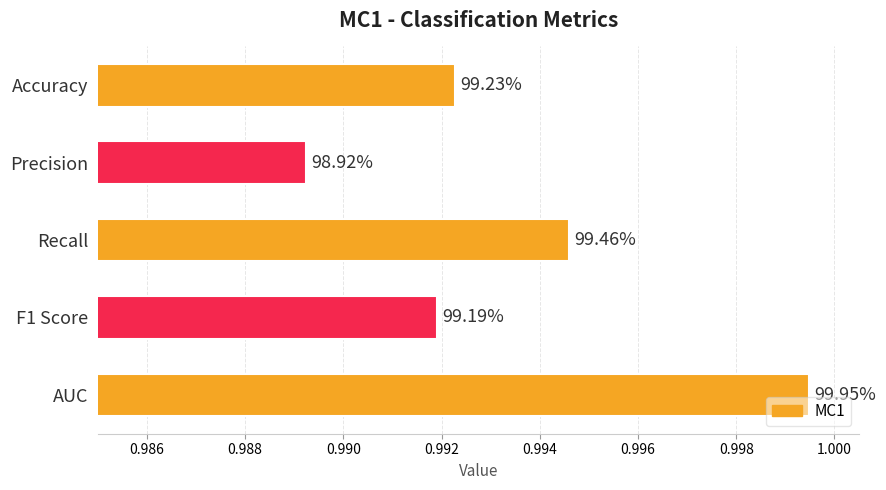

How many bars are there in total?

5